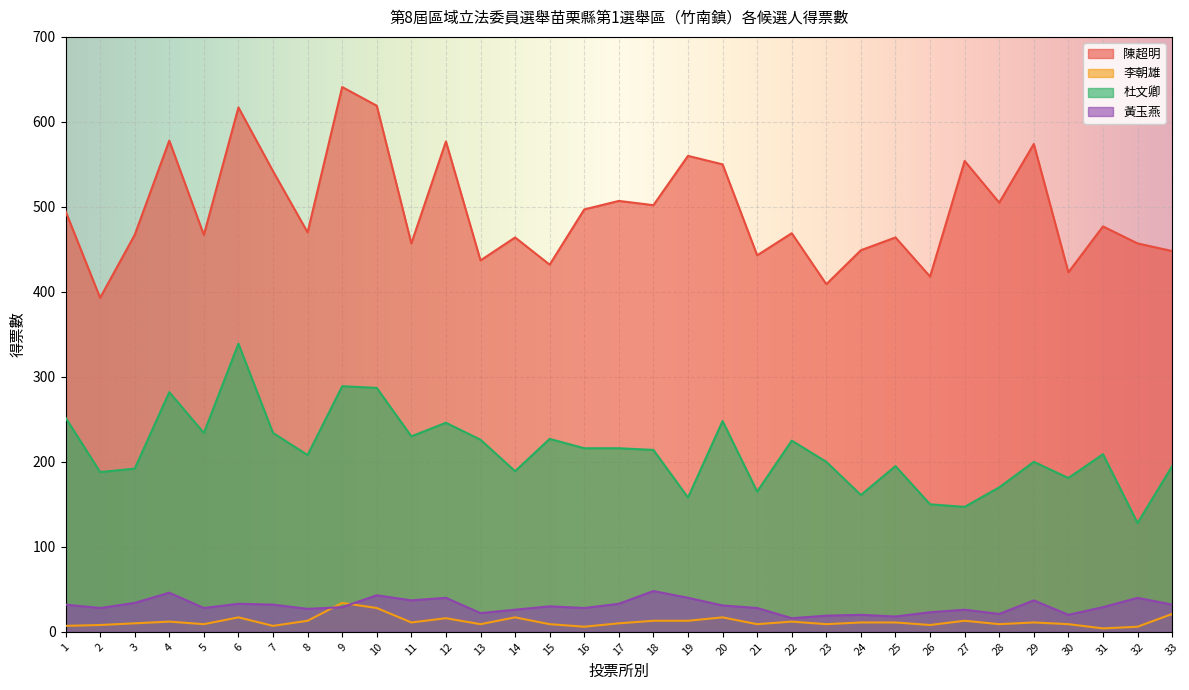

What are all the series names shown in the legend?

陳超明, 李朝雄, 杜文卿, 黃玉燕